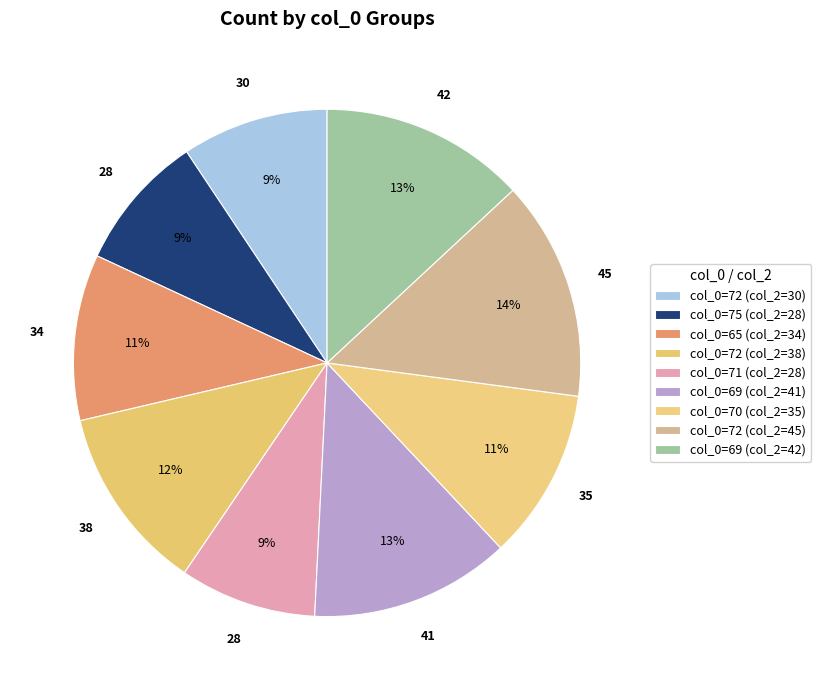

Count the number of slices in the pie.

9